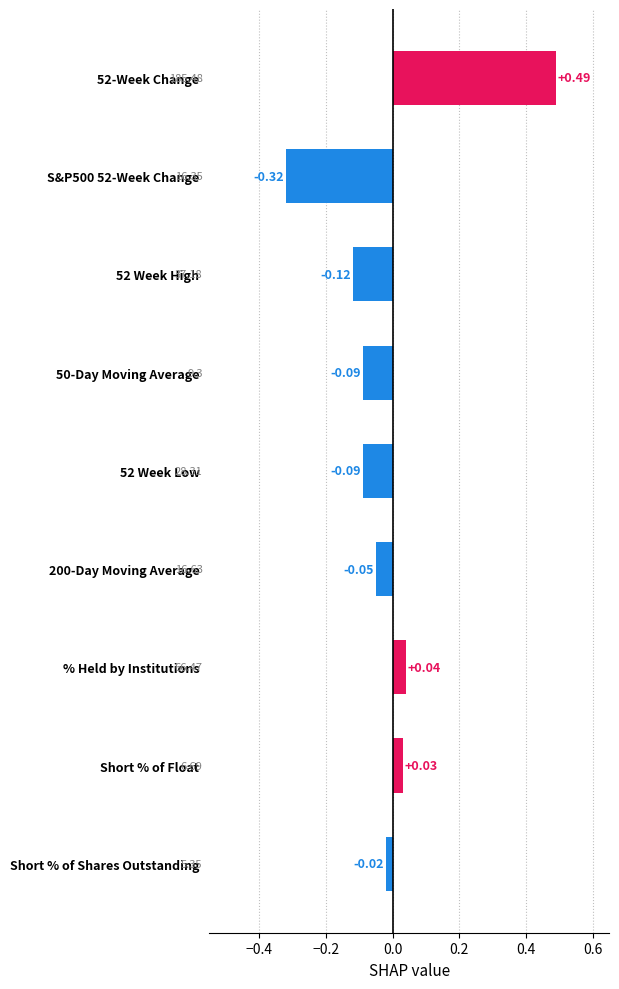

At which label is the value closest to 0?

Short % of Shares Outstanding